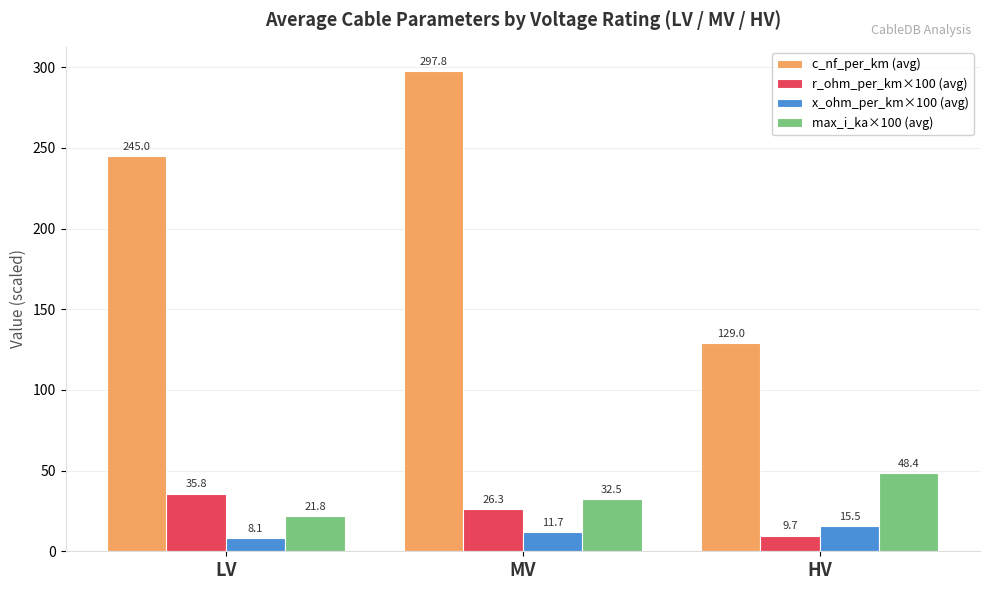

Reading right to left, transcribe all the data shown in this chart.

c_nf_per_km (avg): HV=129.0	MV=297.8	LV=245.0
r_ohm_per_km×100 (avg): HV=9.7	MV=26.3	LV=35.8
x_ohm_per_km×100 (avg): HV=15.5	MV=11.7	LV=8.1
max_i_ka×100 (avg): HV=48.4	MV=32.5	LV=21.8